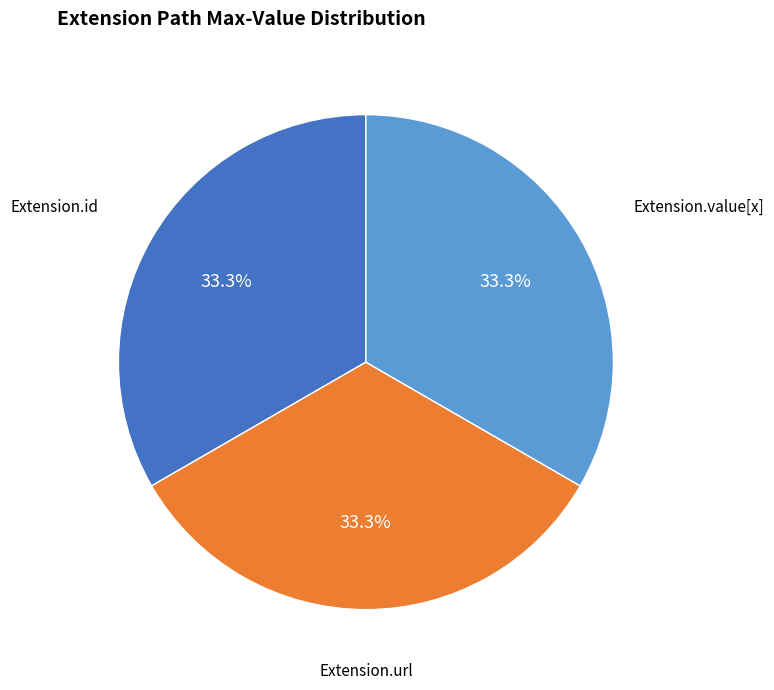

Is there a majority slice in this chart?

No